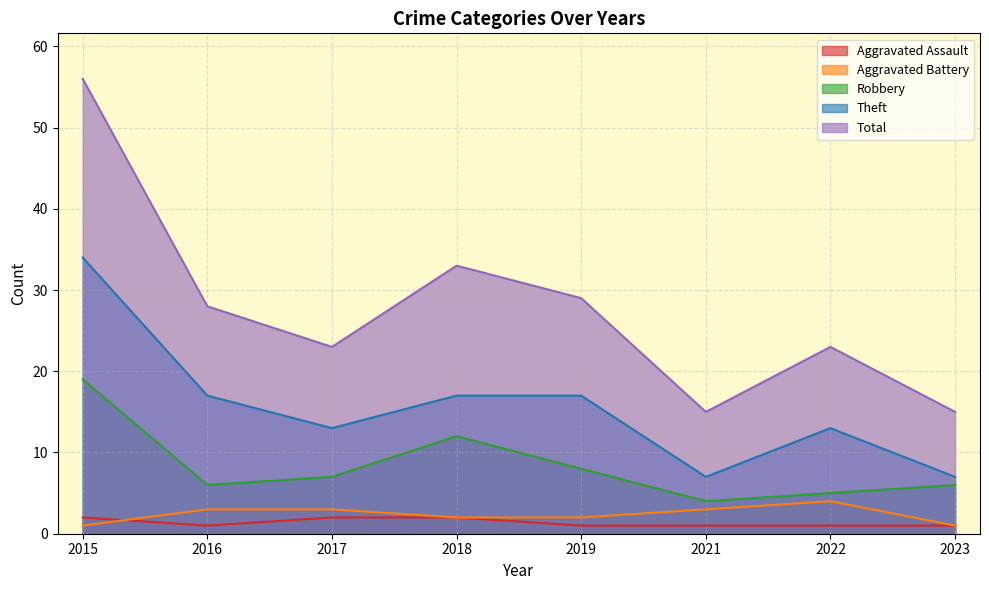

What is the average value of the Aggravated Assault series?

1